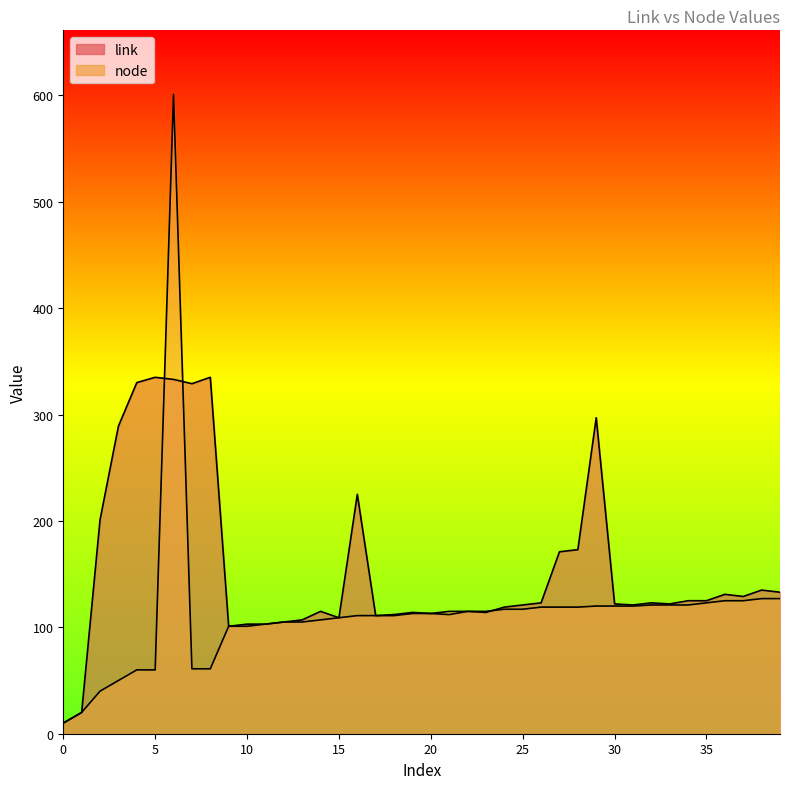

Read the link value at 10, to the nearest 50.

100